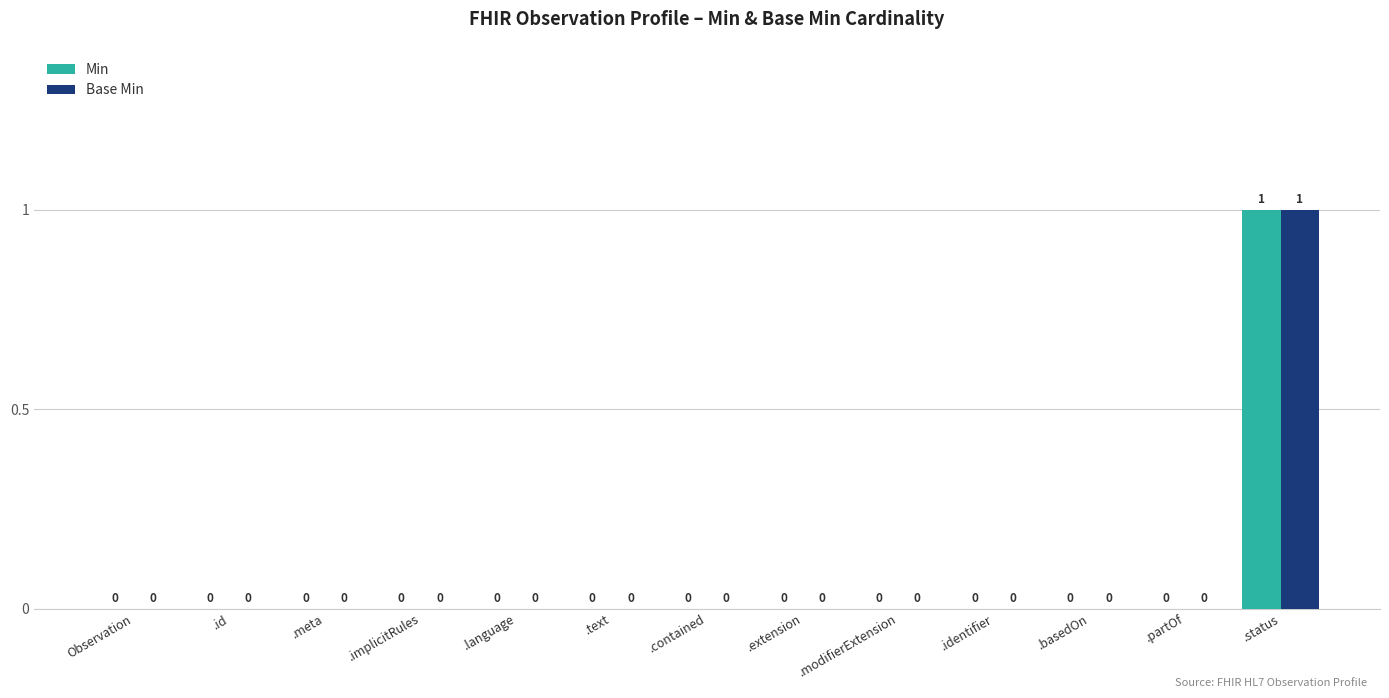

Reading left to right, what are all the values shown in this chart?

Min: Observation=0	.id=0	.meta=0	.implicitRules=0	.language=0	.text=0	.contained=0	.extension=0	.modifierExtension=0	.identifier=0	.basedOn=0	.partOf=0	.status=1
Base Min: Observation=0	.id=0	.meta=0	.implicitRules=0	.language=0	.text=0	.contained=0	.extension=0	.modifierExtension=0	.identifier=0	.basedOn=0	.partOf=0	.status=1